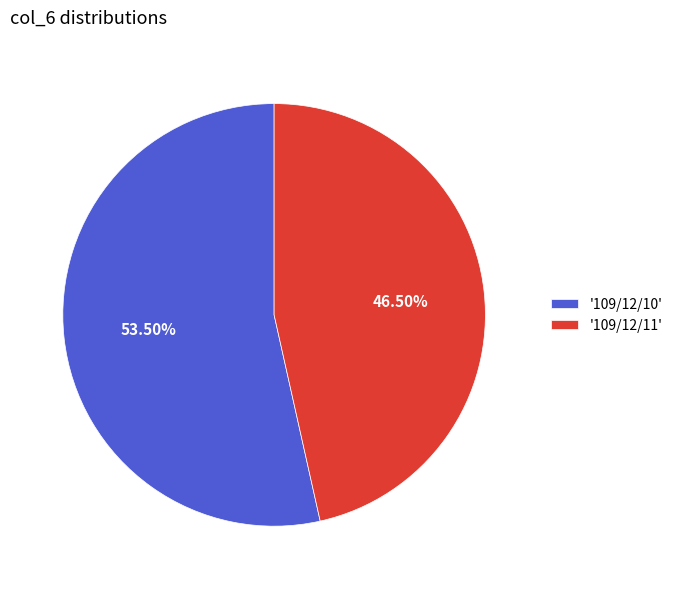

Combined, do '109/12/10' and '109/12/11' account for over 50%?

Yes